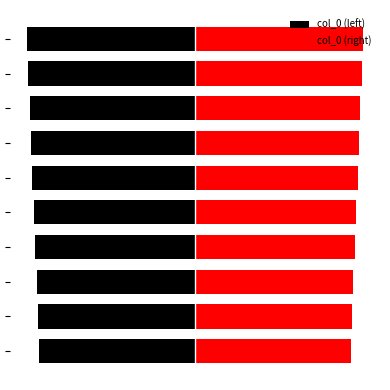

The value of col_0 (left) at 3 is -103.2. True or false?

False